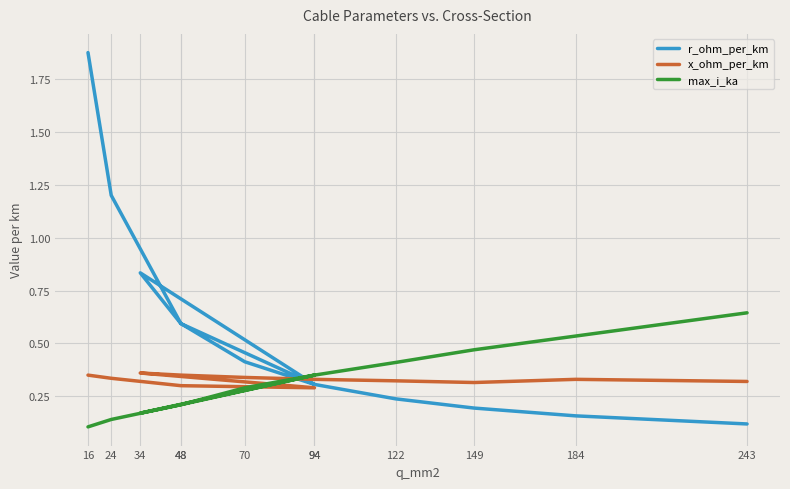

Reading right to left, what are all the values shown in this chart?

r_ohm_per_km: 0.1	0.2	0.2	0.2	0.3	0.4	0.6	0.8	0.3	0.6	1.2	1.9
x_ohm_per_km: 0.3	0.3	0.3	0.3	0.3	0.3	0.3	0.4	0.3	0.3	0.3	0.3
max_i_ka: 0.6	0.5	0.5	0.4	0.3	0.3	0.2	0.2	0.3	0.2	0.1	0.1